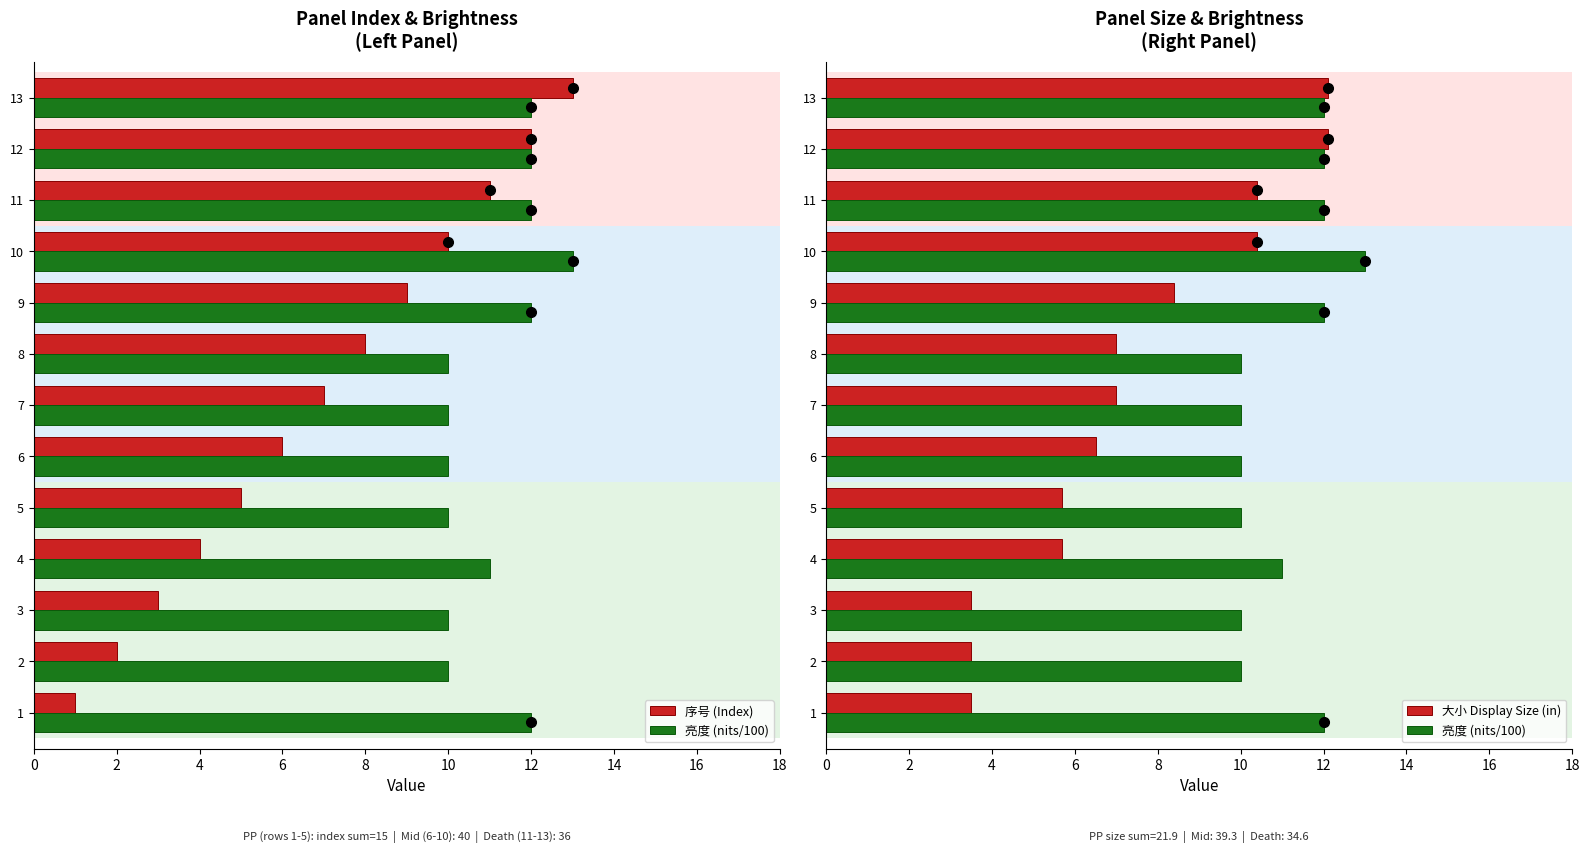

At 10, list the series in order from largest to smallest.

亮度 (nits/100), 大小 Display Size (in), 序号 (Index)